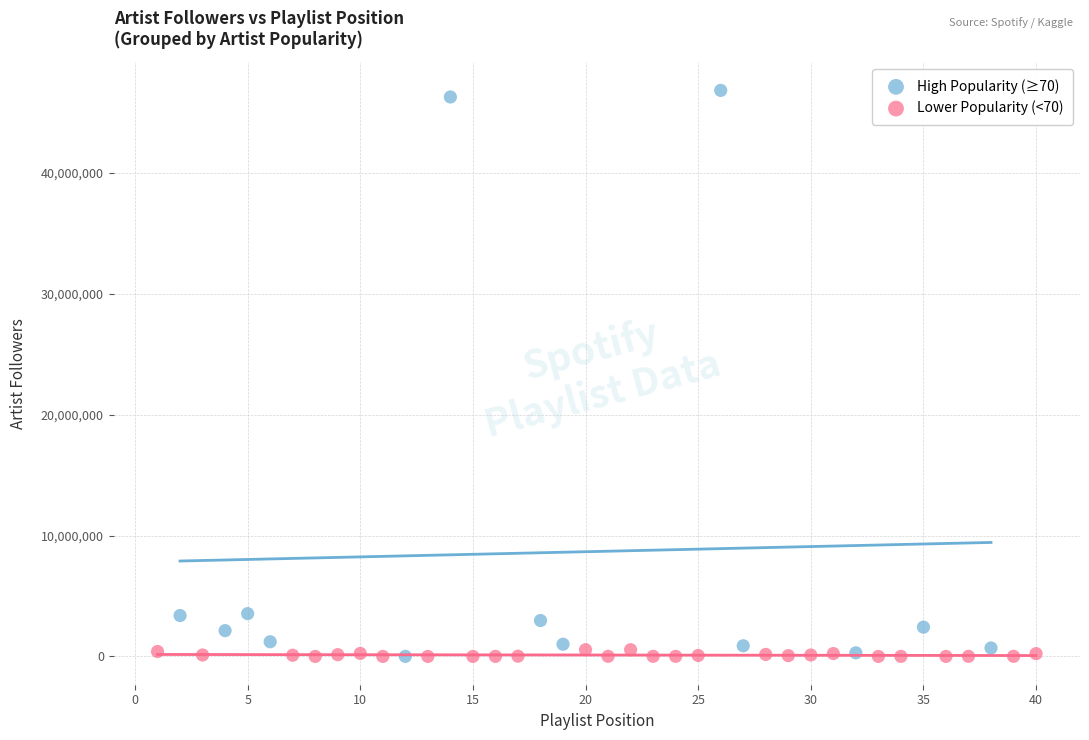

Which series contains the highest Y value?

High Popularity (≥70)